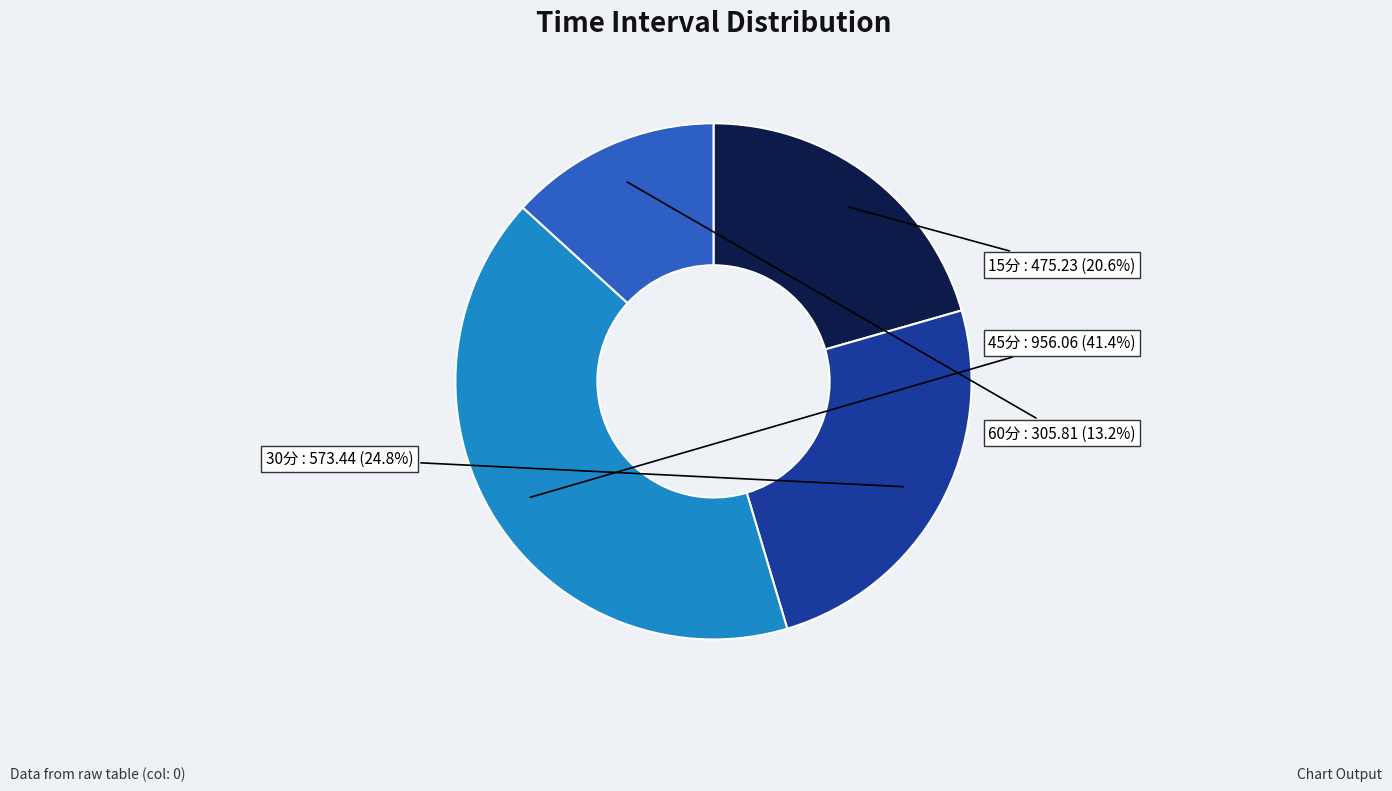

How many segments does this pie chart have?

4